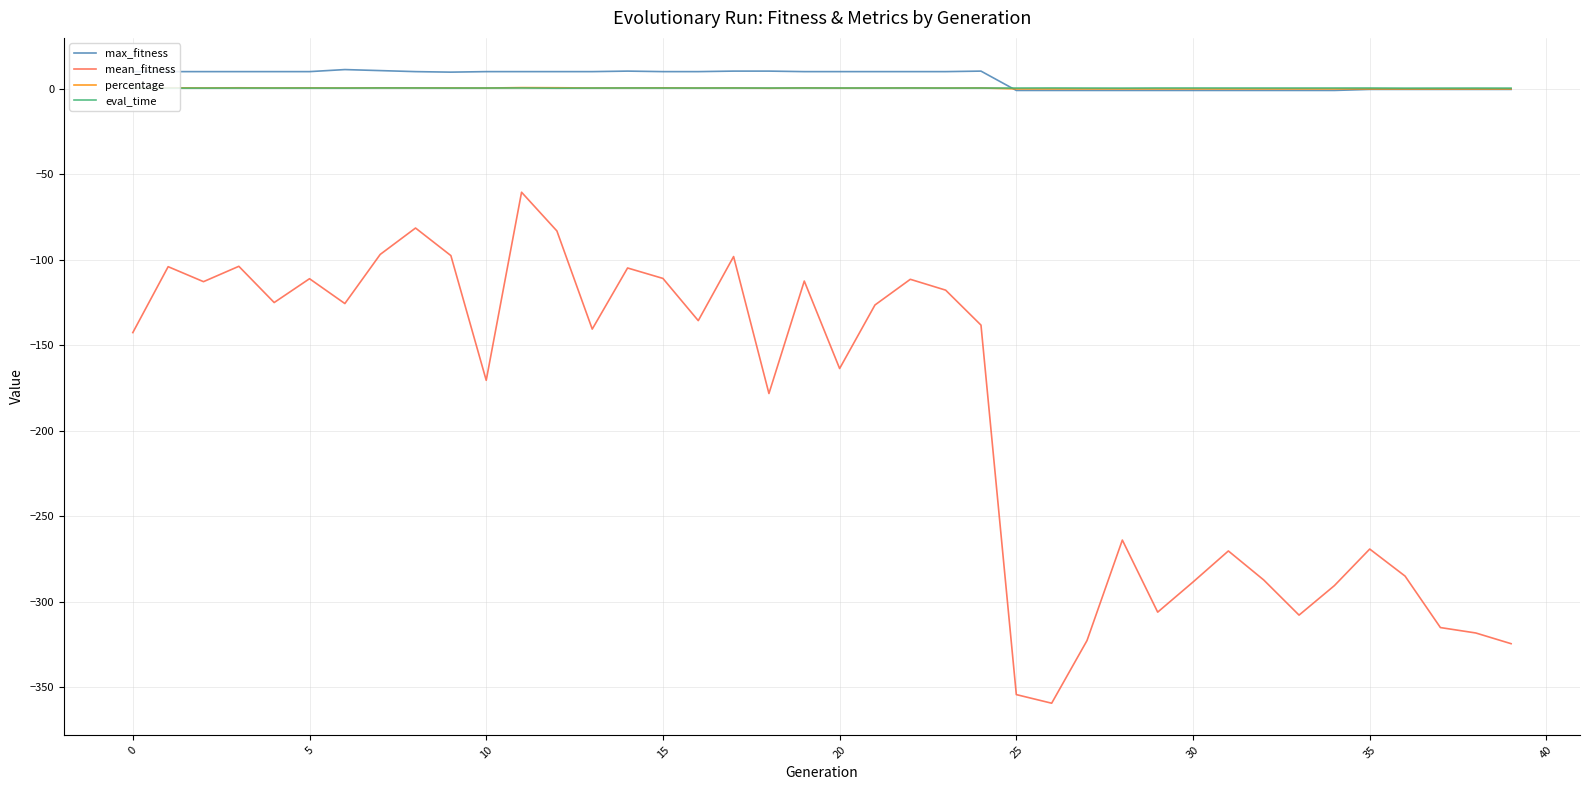

True or false: eval_time and mean_fitness intersect in this chart.

False